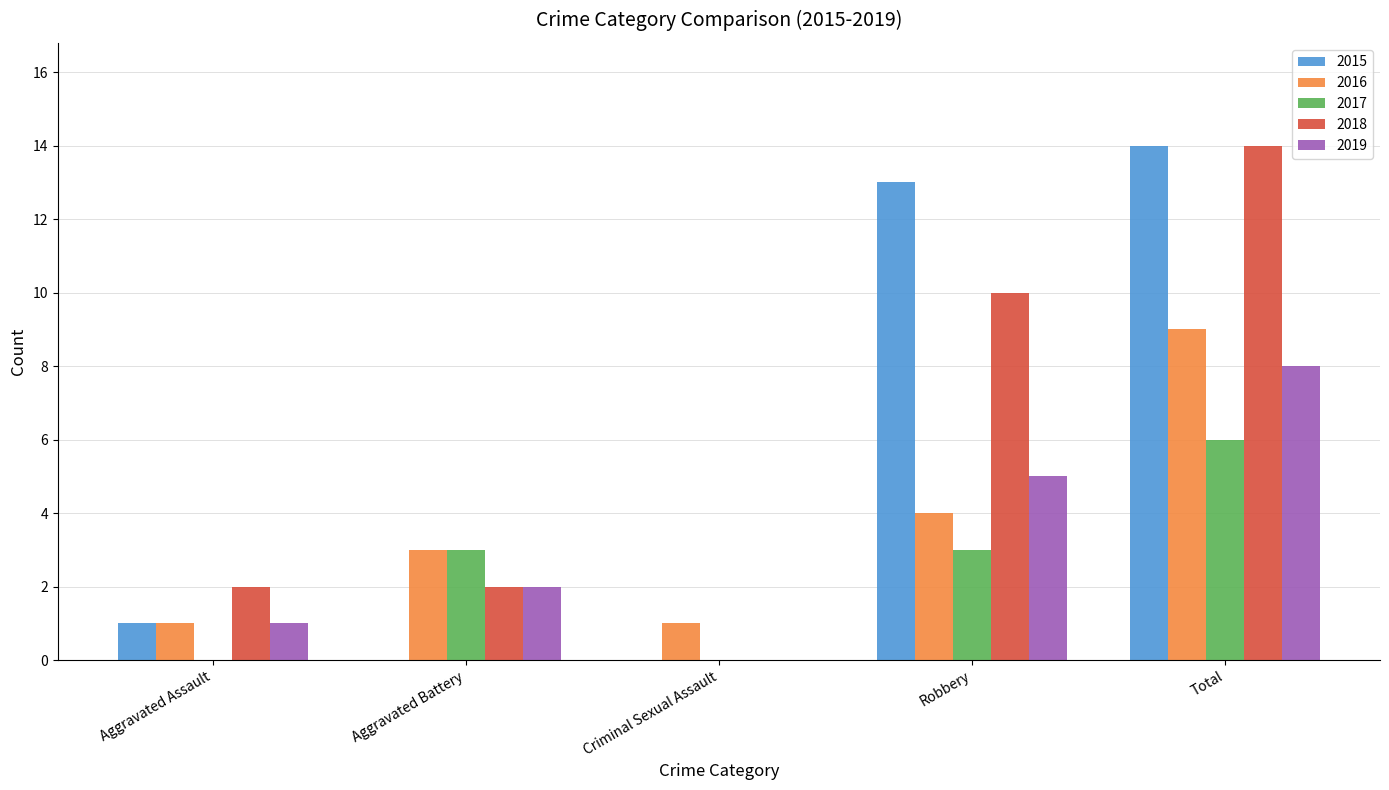

Is the value of 2018 at Robbery greater than the value of 2015 at Aggravated Assault?

Yes